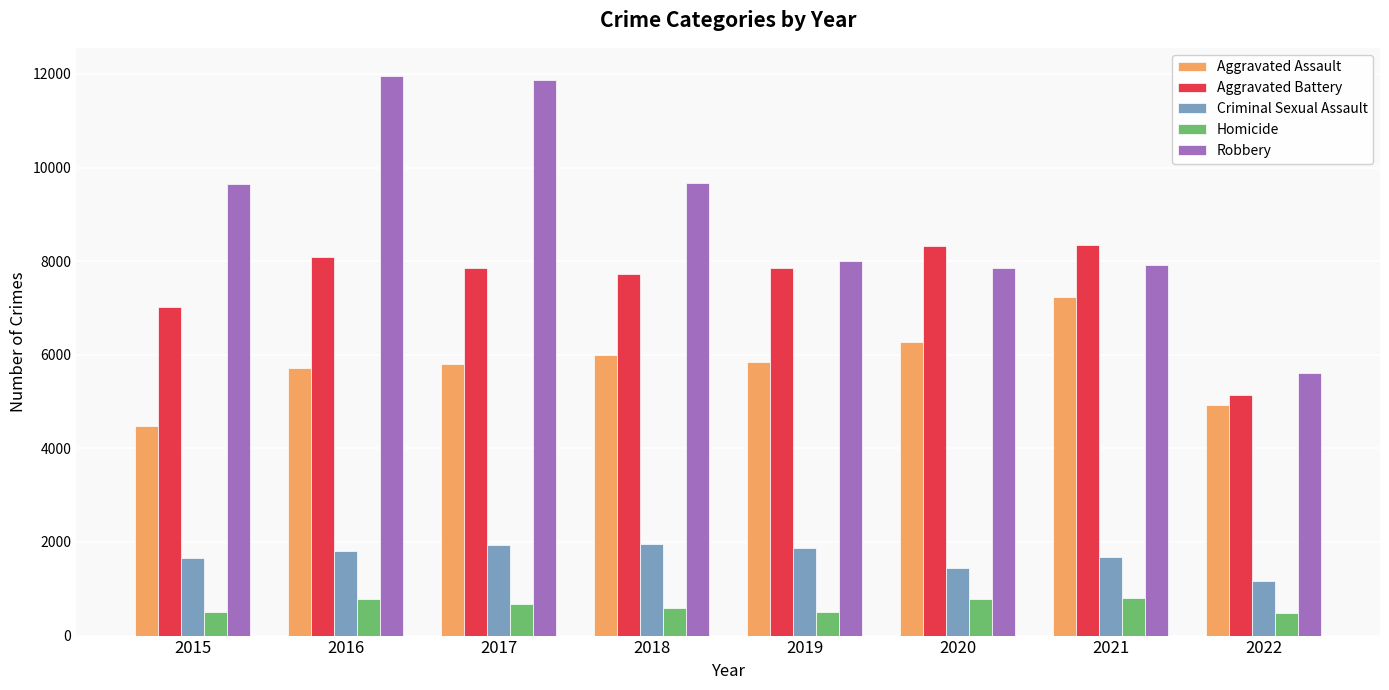

How many values in the Robbery series are below 9638?

4